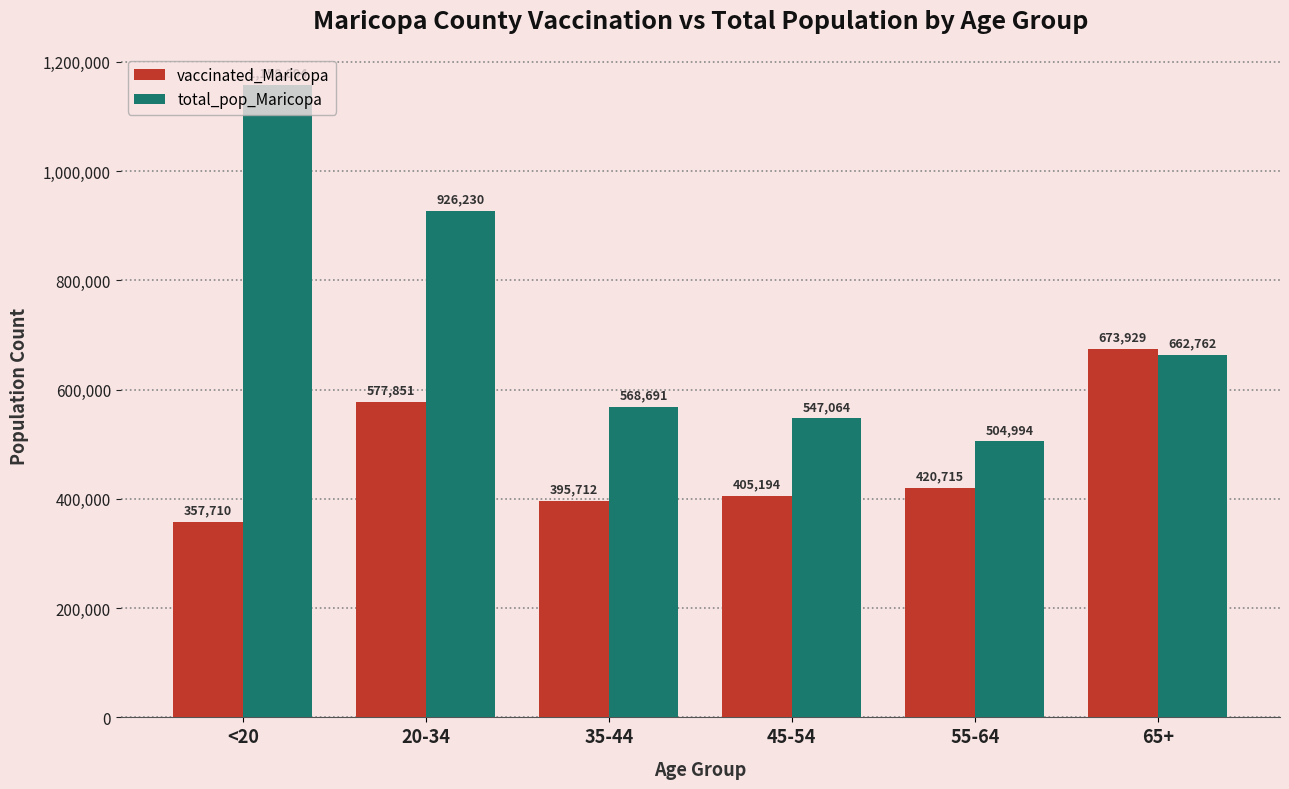

At how many categories does at least one series exceed 646824?

3